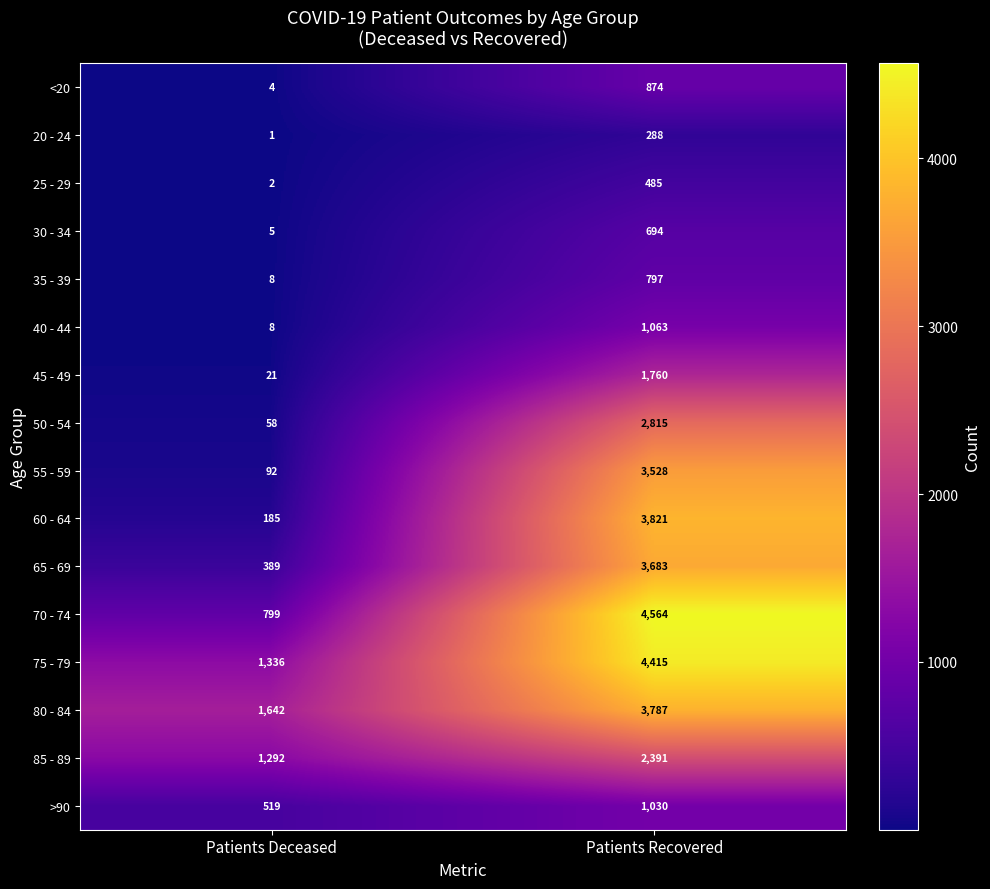

At which category is the sum across all series the highest?

Patients Recovered